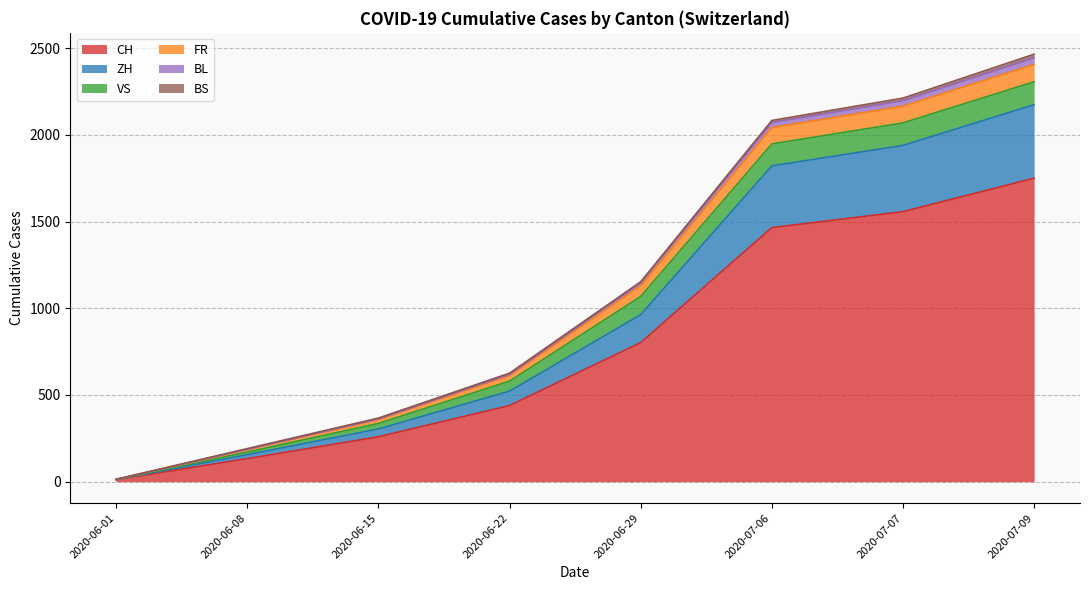

How many lines are shown in the chart?

6